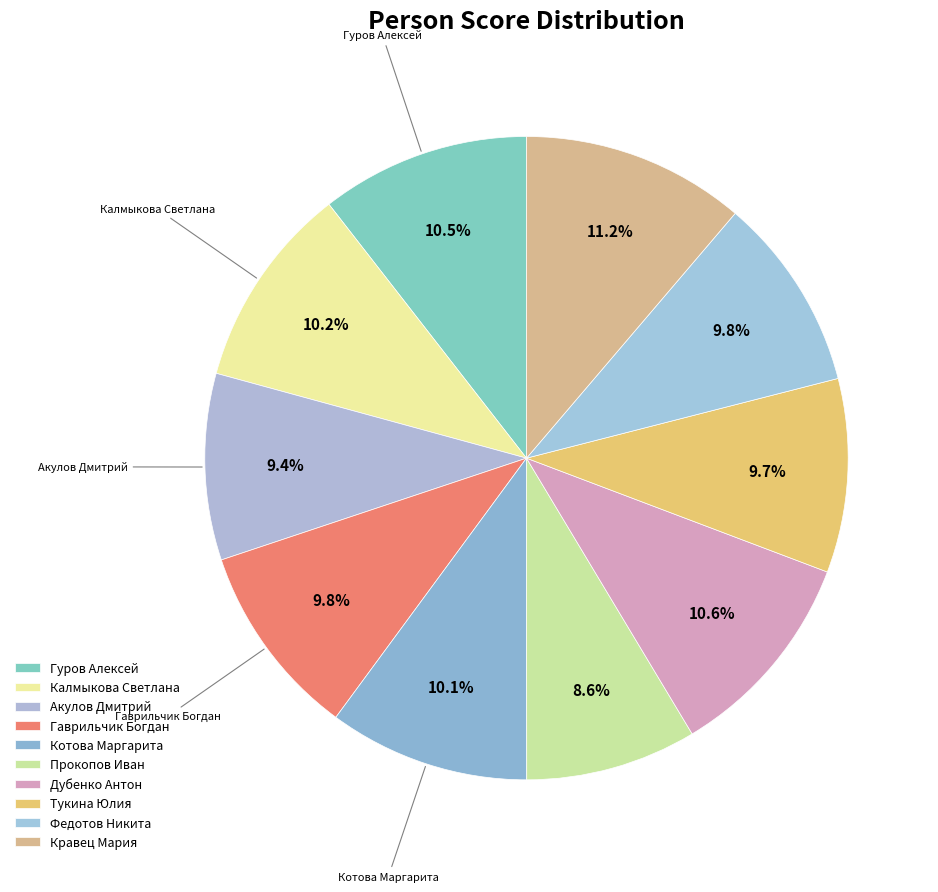

How many slices are in this pie chart?

10